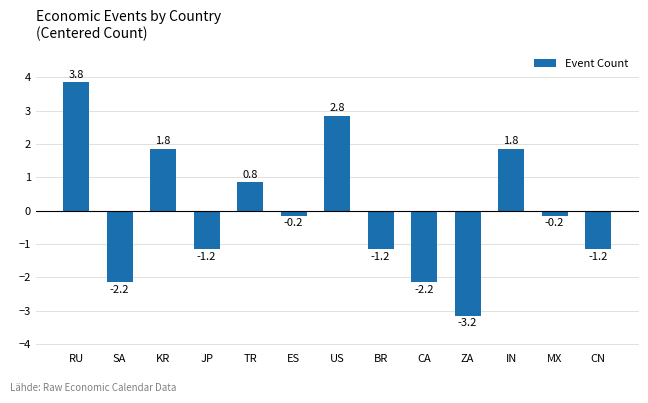

What is the maximum value shown in the chart?

3.8